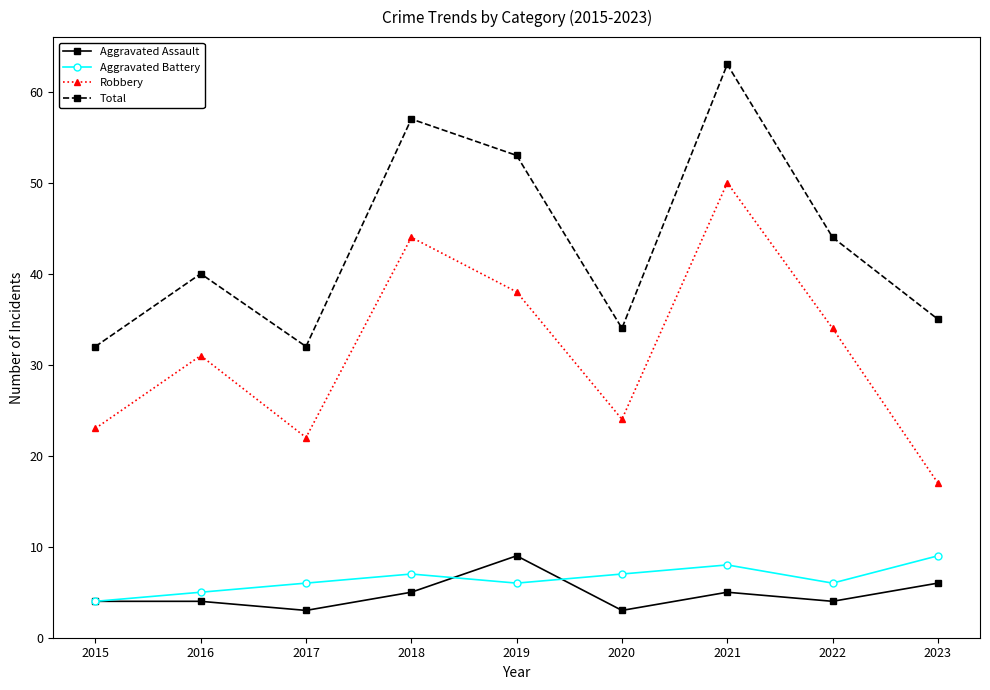

Read the Aggravated Assault value at 2016.

4